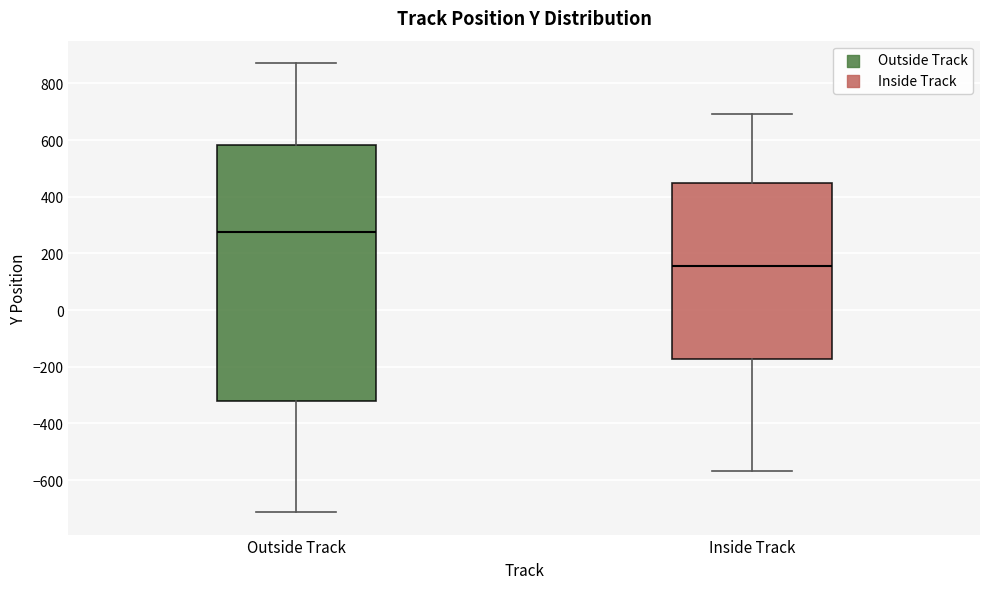

Which box's median line is the highest?

Outside Track